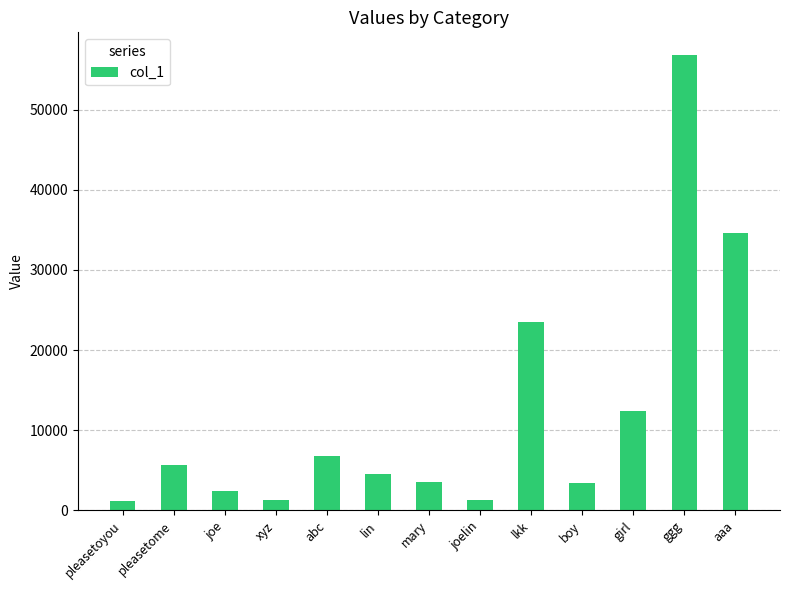

Read the value at pleasetome.

5678